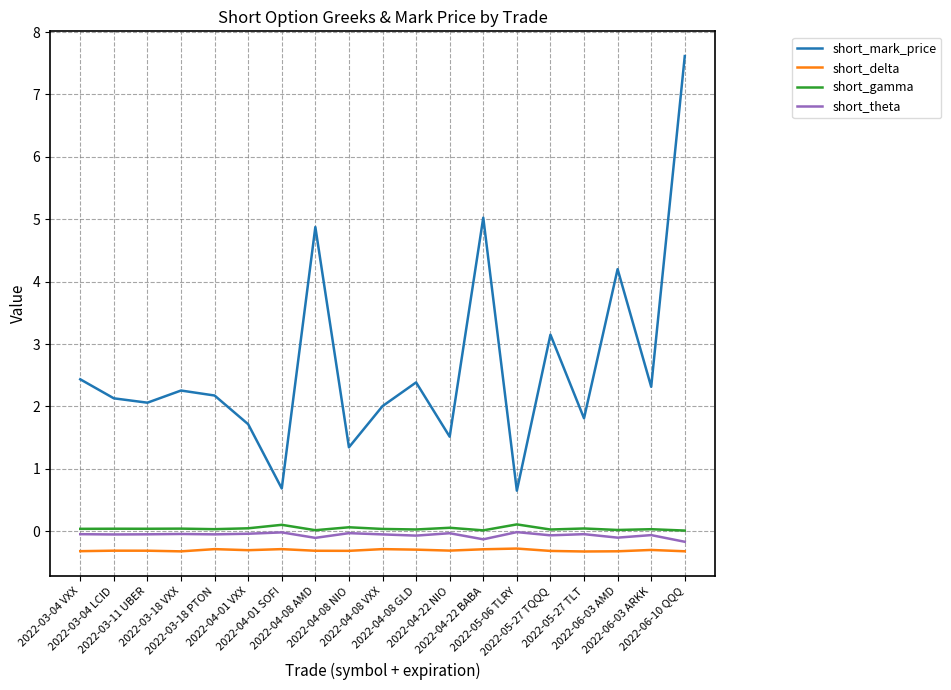

What is the lowest value of the short_theta series?

-0.2